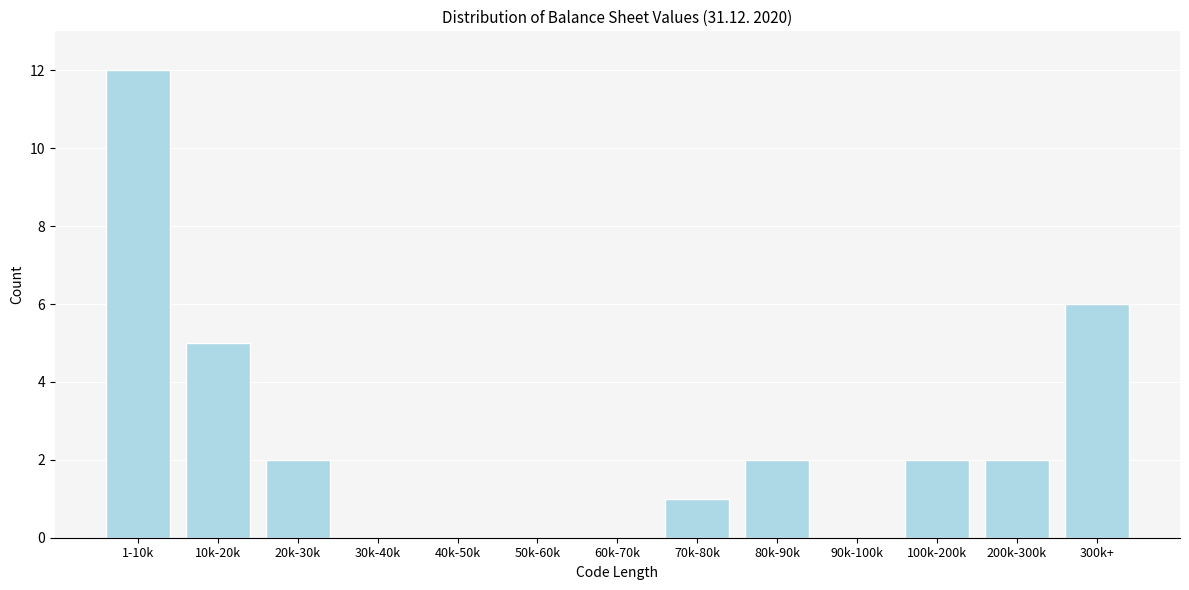

Reading left to right, list all the values displayed in this chart.

1-10k=12	10k-20k=5	20k-30k=2	30k-40k=0	40k-50k=0	50k-60k=0	60k-70k=0	70k-80k=1	80k-90k=2	90k-100k=0	100k-200k=2	200k-300k=2	300k+=6